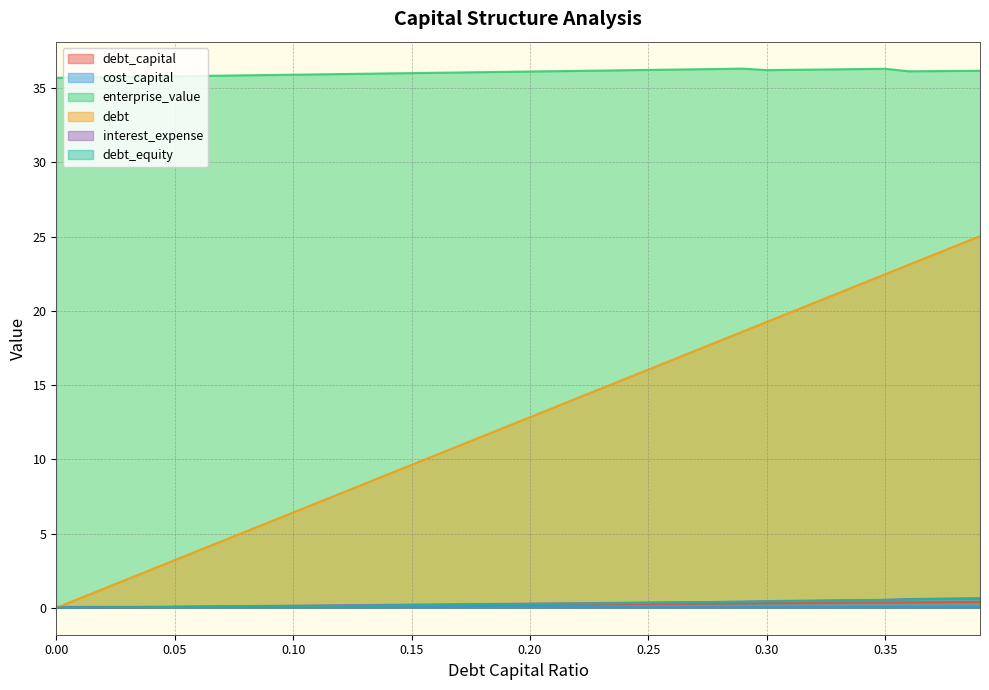

Does the chart have visible grid lines?

Yes